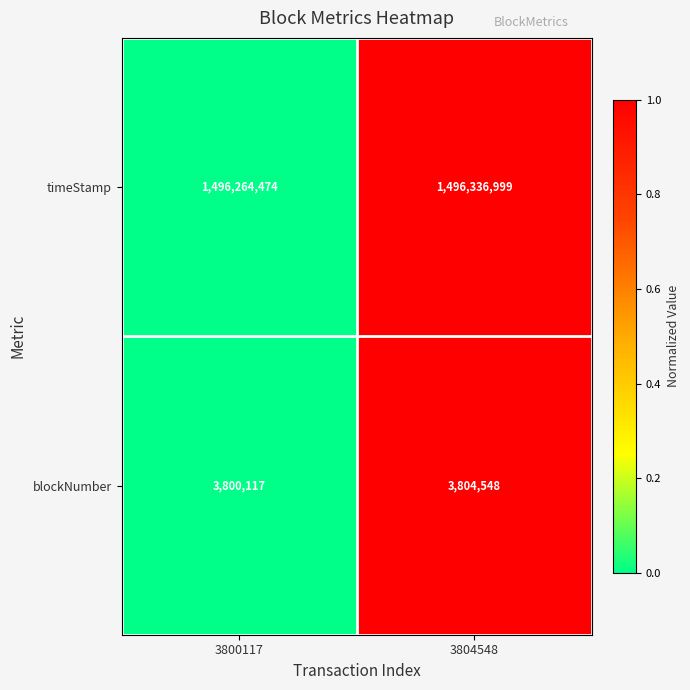

Reading right to left, extract all data points from this chart.

timeStamp: 3804548=1496336999	3800117=1496264474
blockNumber: 3804548=3804548	3800117=3800117